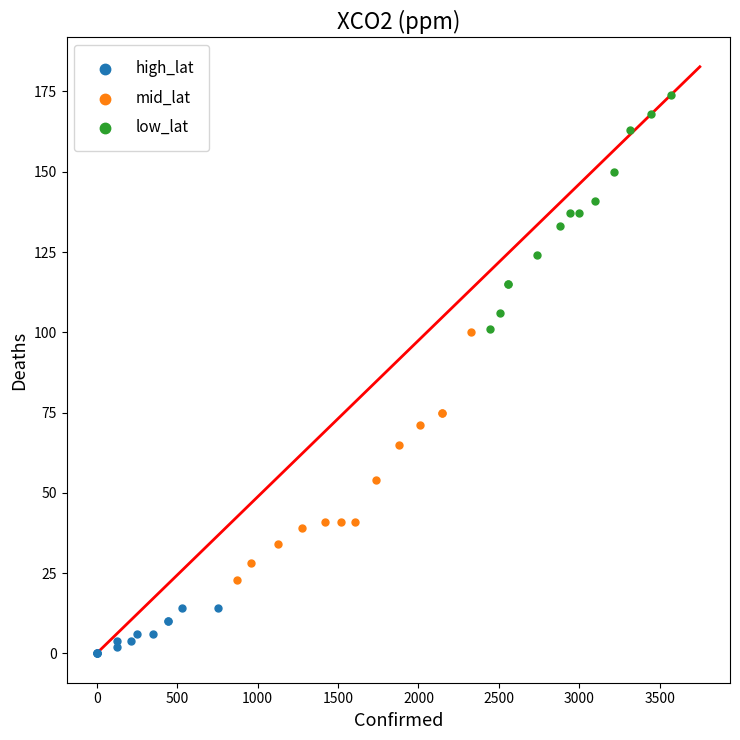

Which series has the largest Y range (max minus min)?

mid_lat